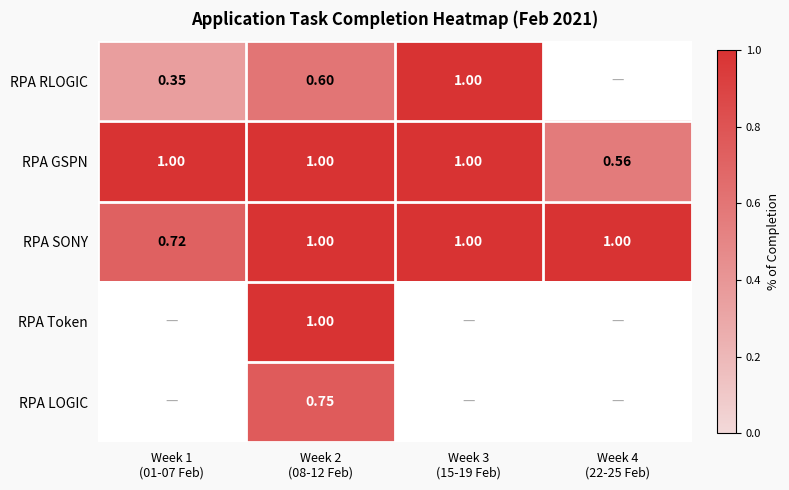

What is the difference between the highest and lowest values at Week 1
(01-07 Feb)?

0.7